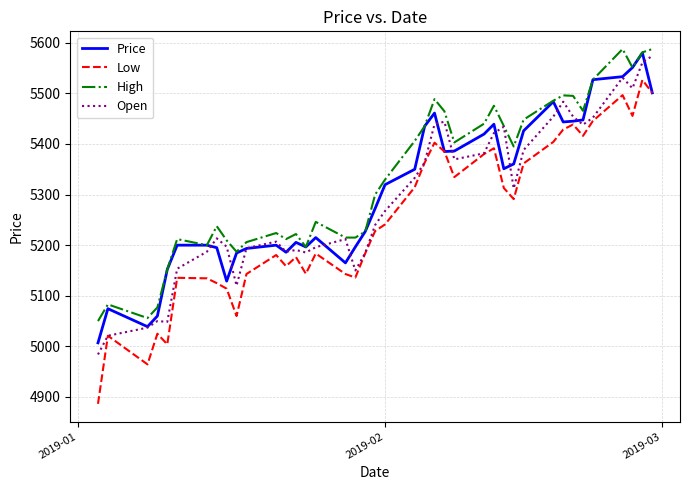

What is the highest value of the Open series?

5574.0